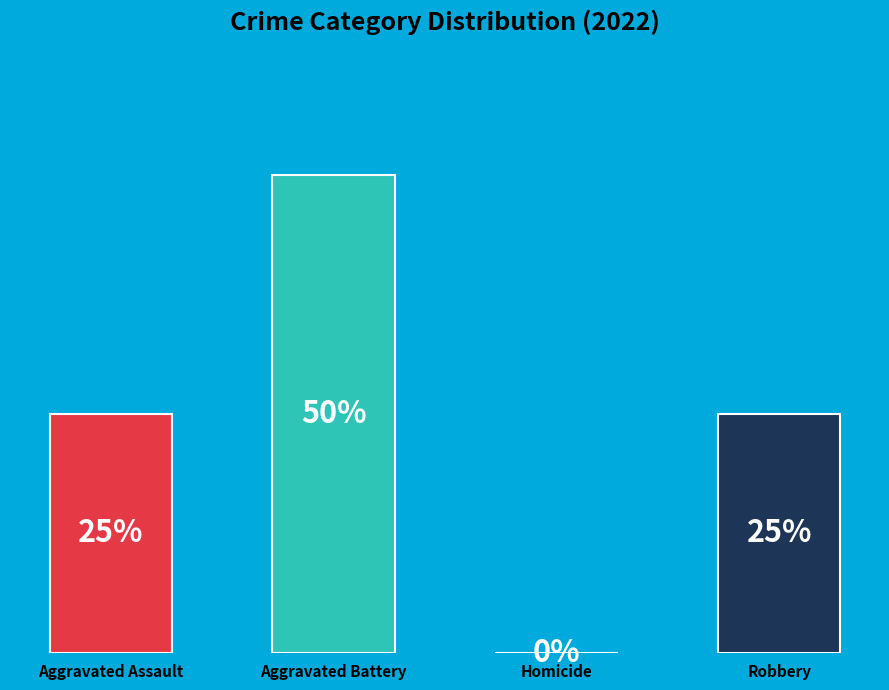

To the nearest percent, what portion does Aggravated Assault represent?

25%